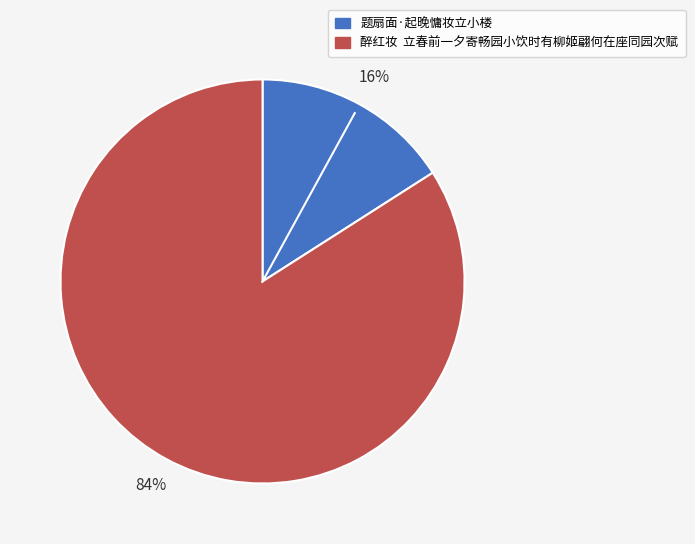

What percentage is the 醉红妆 立春前一夕寄畅园小饮时有柳姬翩何在座同园次赋 slice, to the nearest percent?

84%